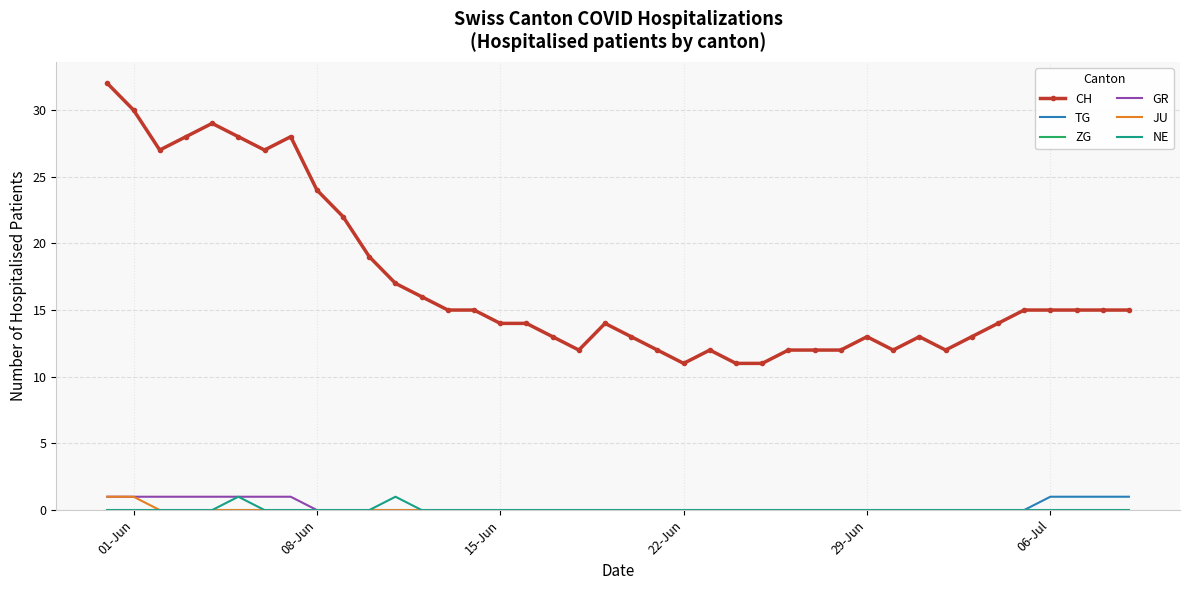

Which series has the largest total across all categories?

CH